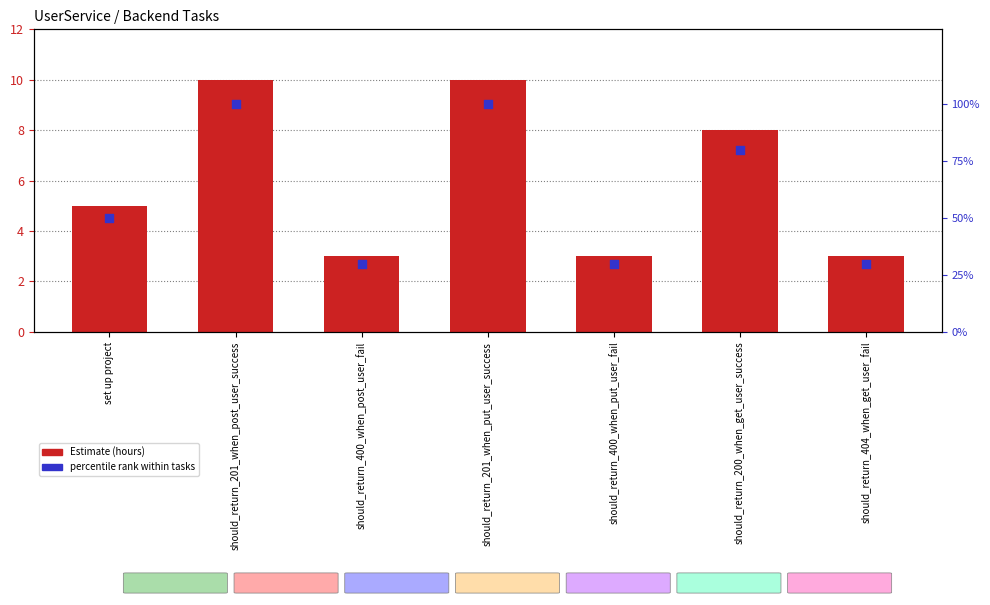

Is the value of Estimate (hours) at should_return_200_when_get_user_success greater than the value of percentile rank within tasks at should_return_200_when_get_user_success?

No